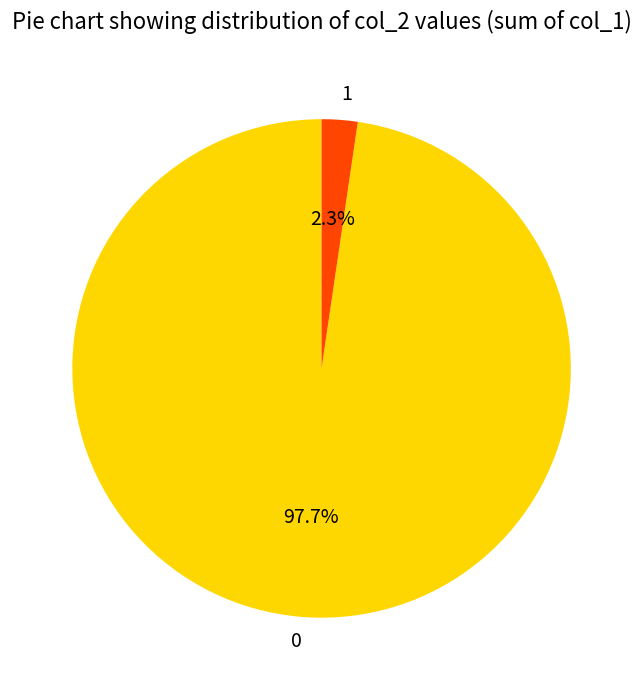

What percentage is NOT represented by 1?

97.7%